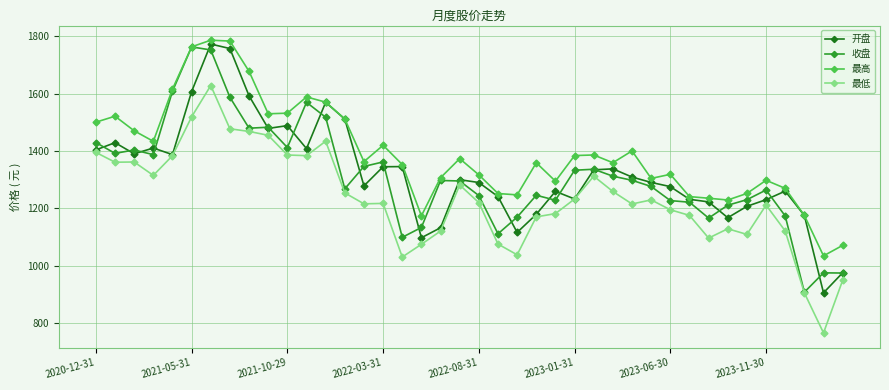

What is the value of the 最高 point at the 7th from the left?

1786.6